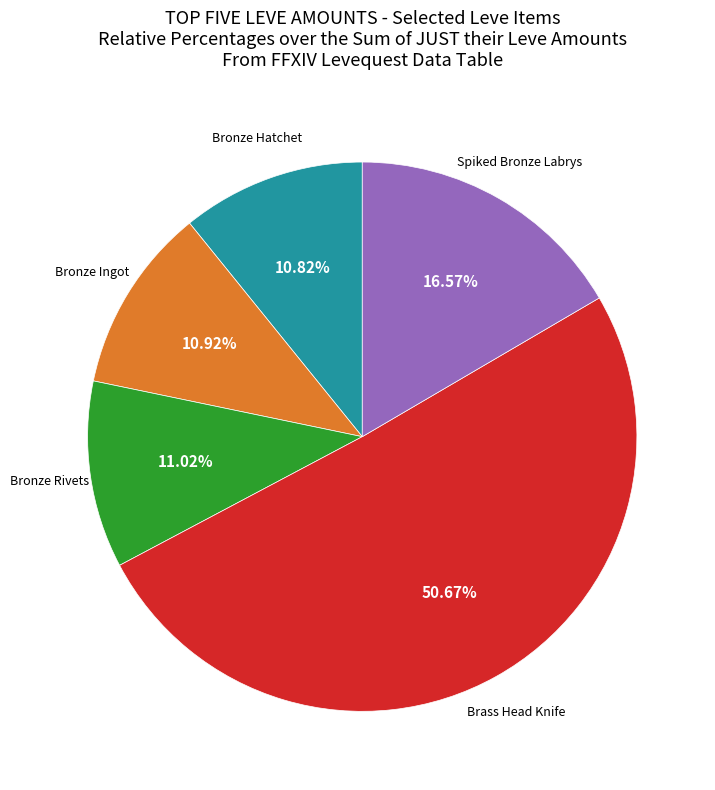

Is there any slice that represents more than half of the pie?

Yes